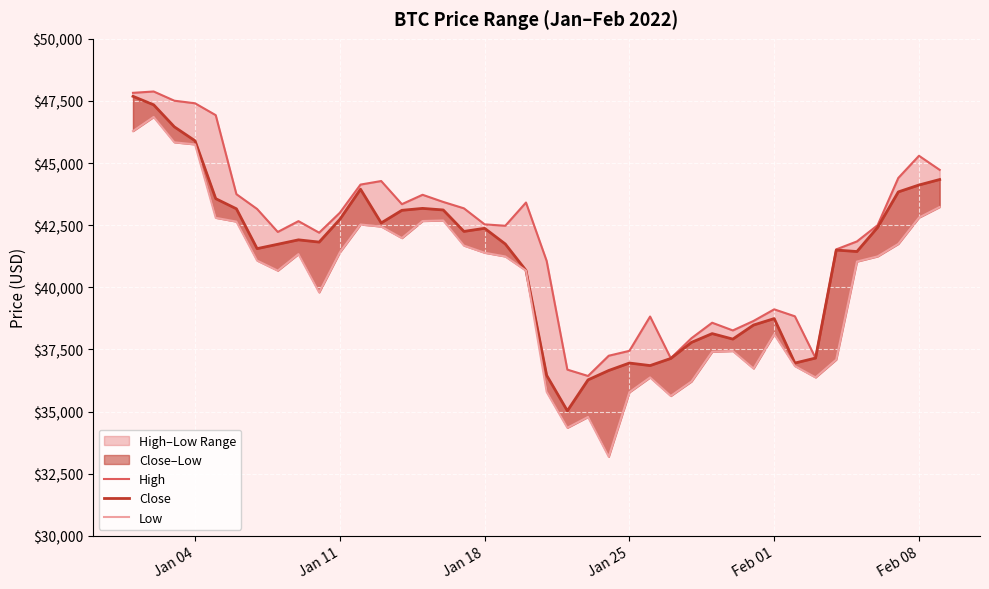

What is the smallest value displayed?

33184.1